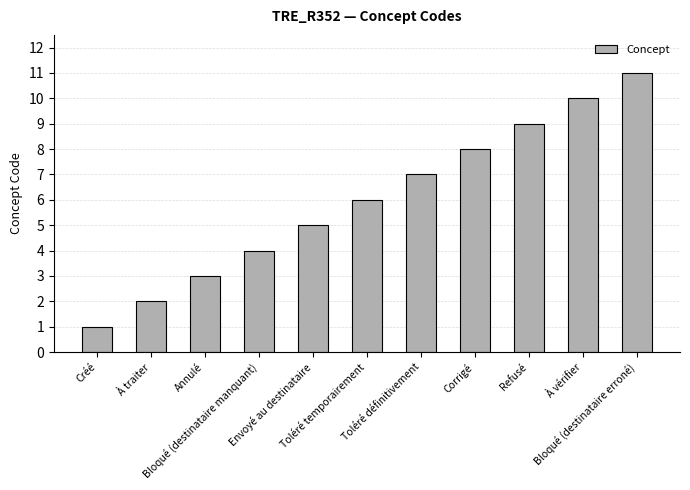

How many bars are there in total?

11